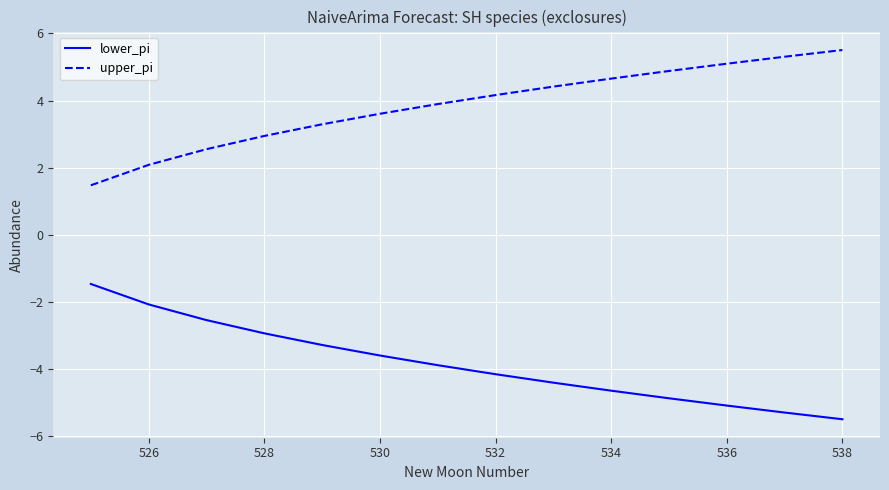

Is this an area chart (filled region under the line)?

No